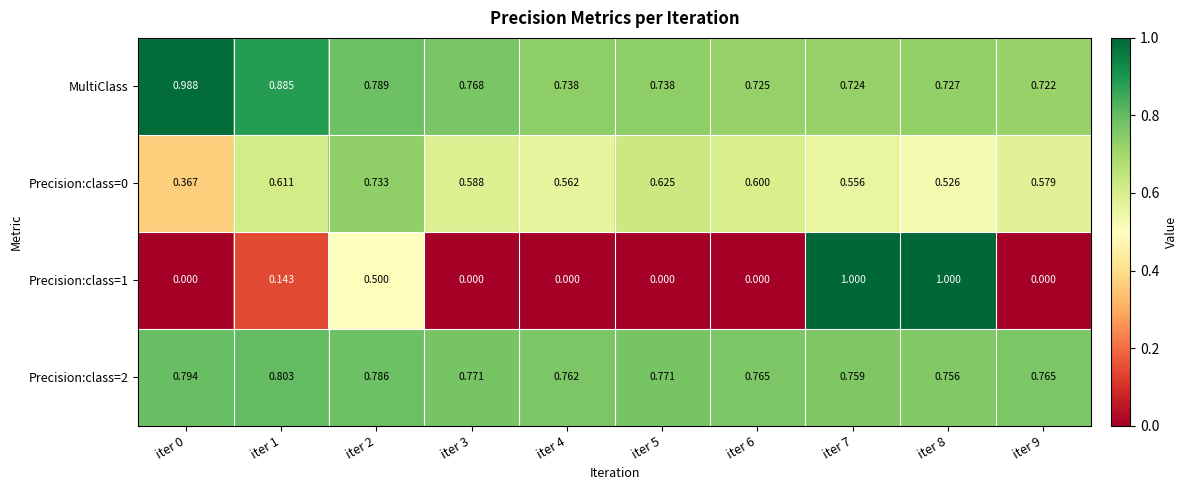

What is the spread (max minus min) of values at iter 0?

1.0